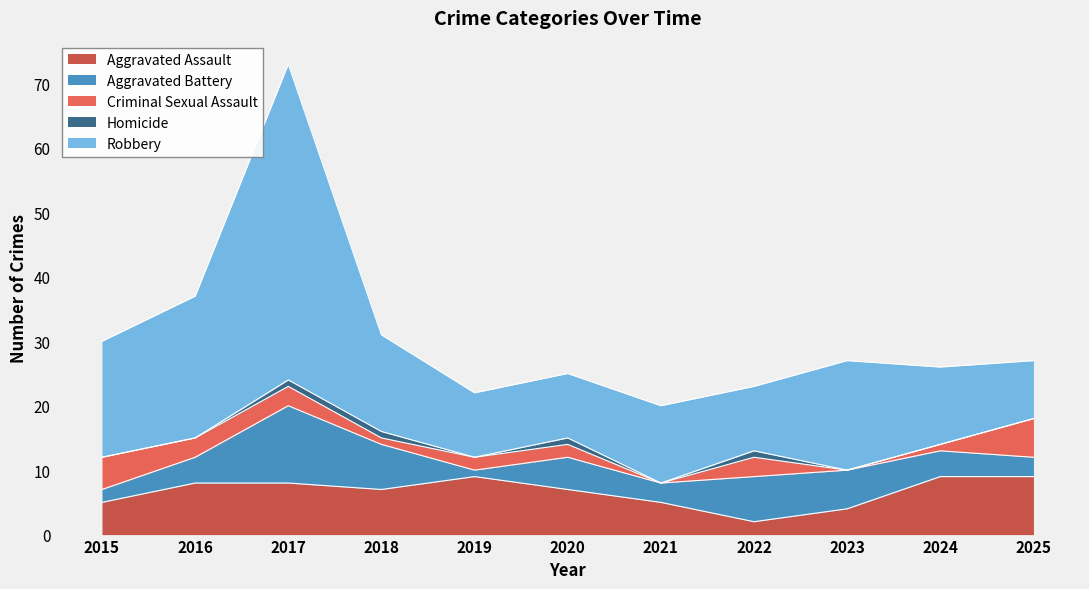

At which category is the sum across all series the highest?

2017